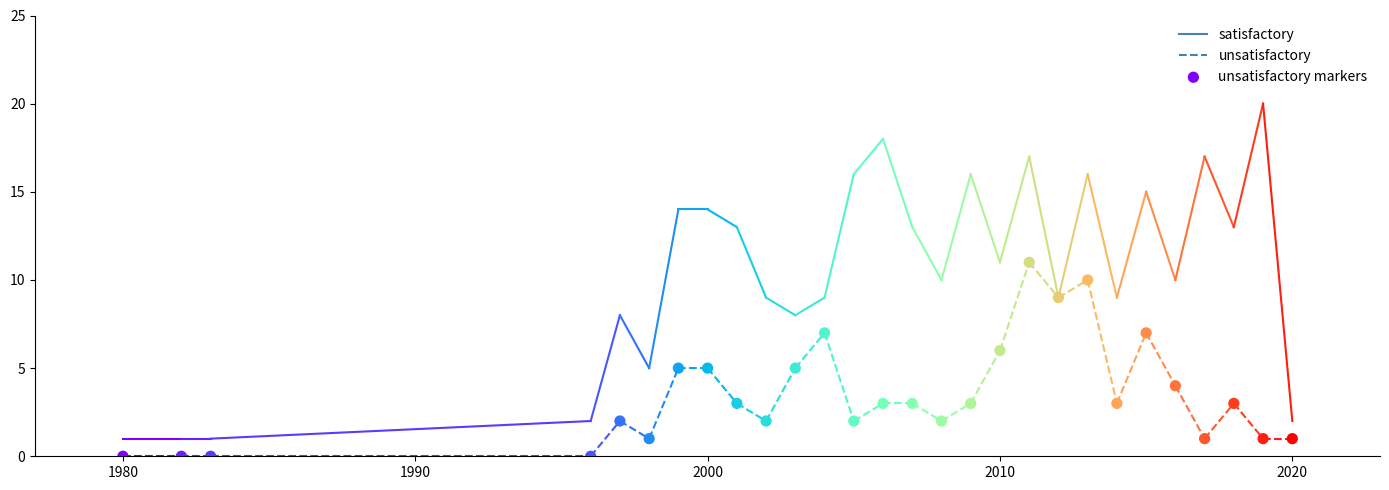

What is the range of X values (max minus min)?

40